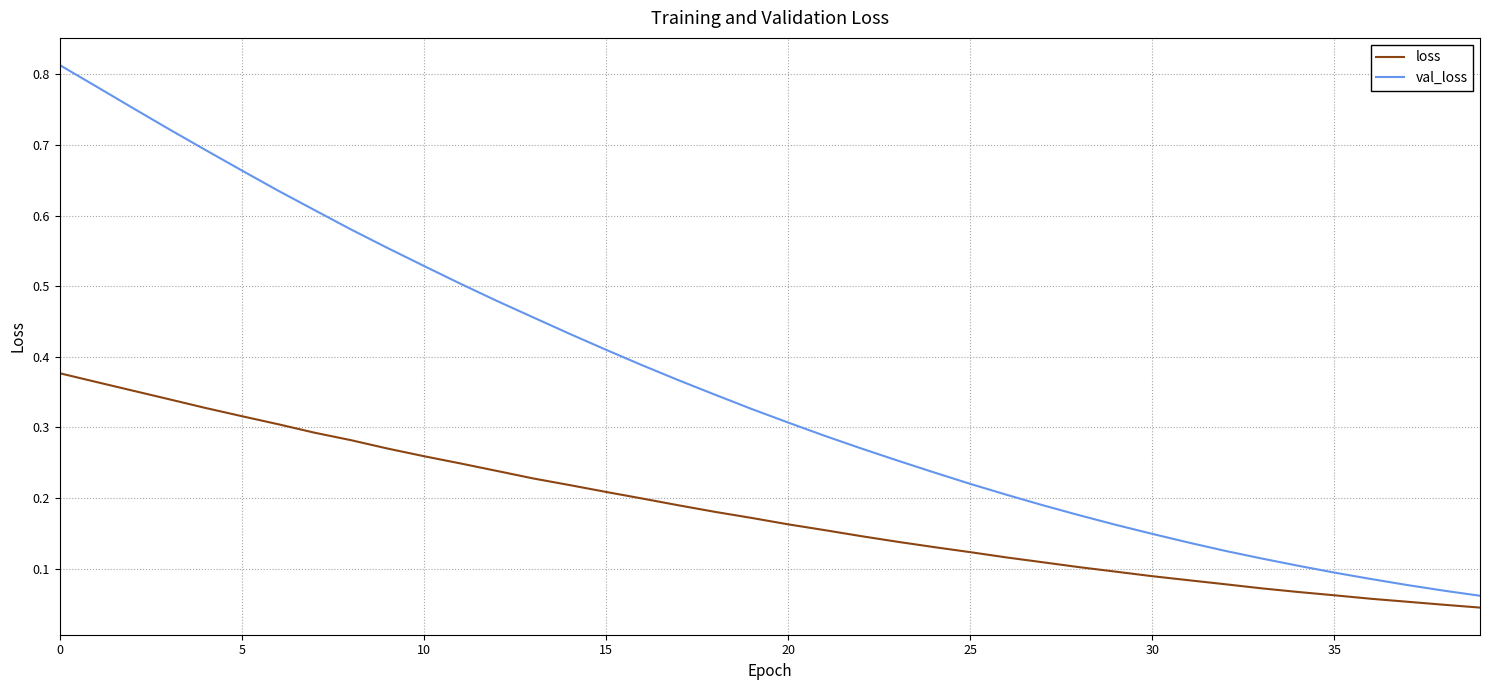

Which series has the largest range (max minus min)?

val_loss